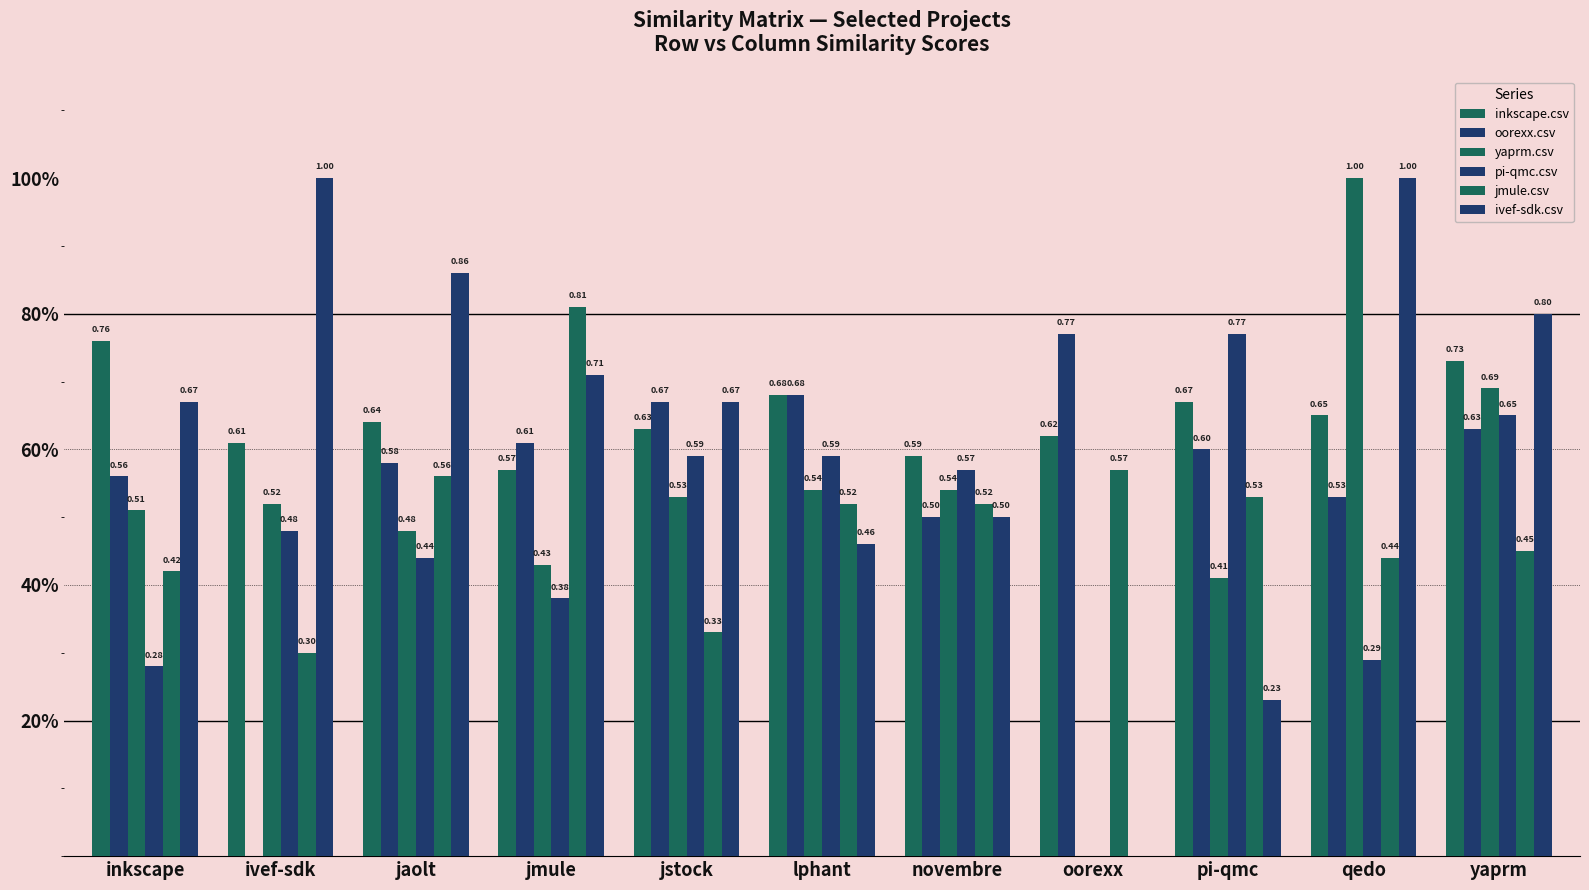

At which category is the sum across all series the highest?

yaprm